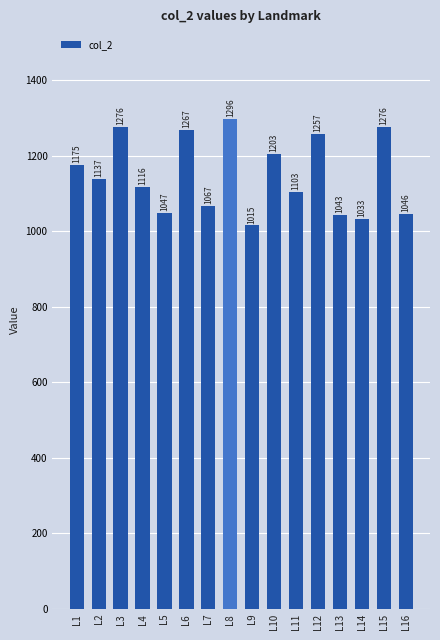

Between L2 and L9, which is larger?

L2